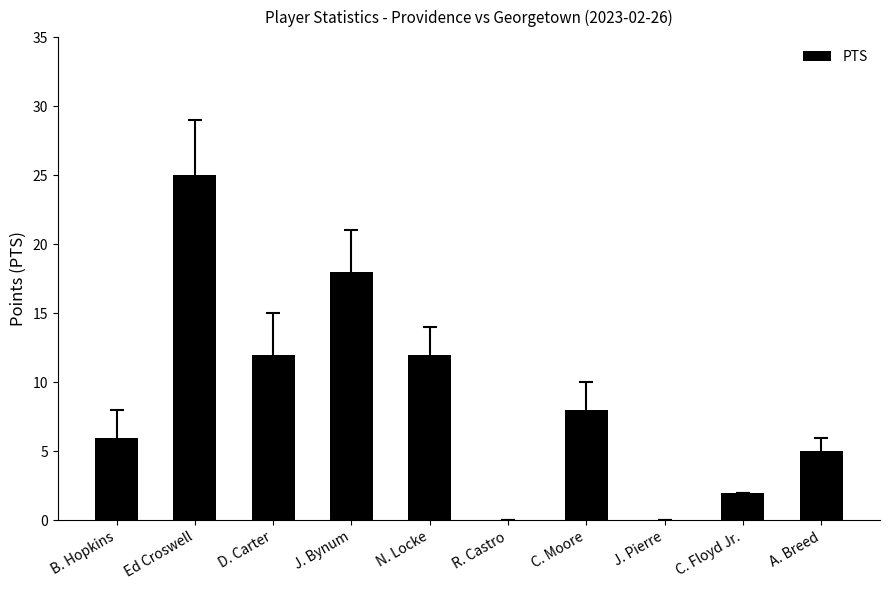

Reading left to right, list all the values displayed in this chart.

B. Hopkins=6	Ed Croswell=25	D. Carter=12	J. Bynum=18	N. Locke=12	R. Castro=0	C. Moore=8	J. Pierre=0	C. Floyd Jr.=2	A. Breed=5